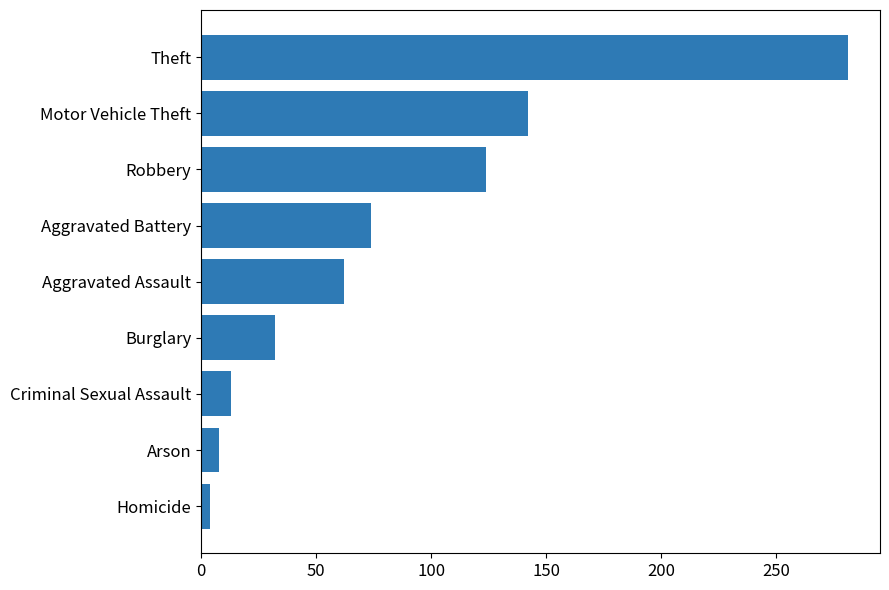

What is the average value?

82